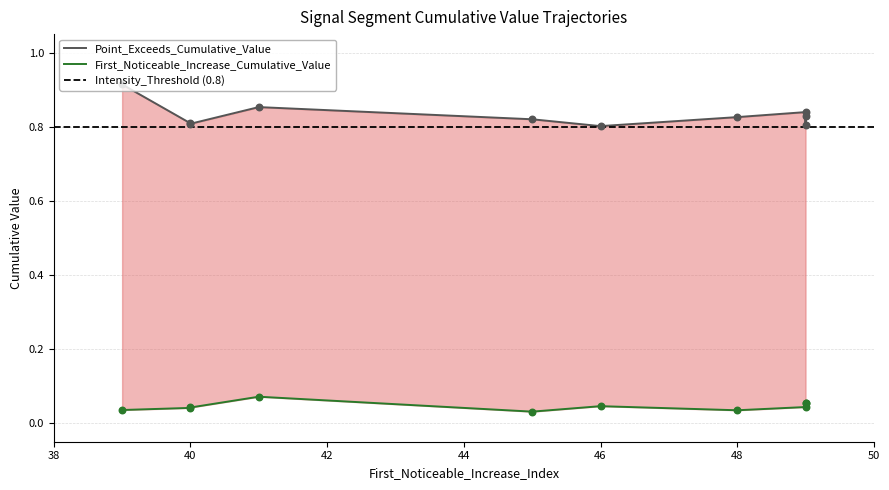

Which series reaches the maximum Y coordinate?

Point_Exceeds_Cumulative_Value